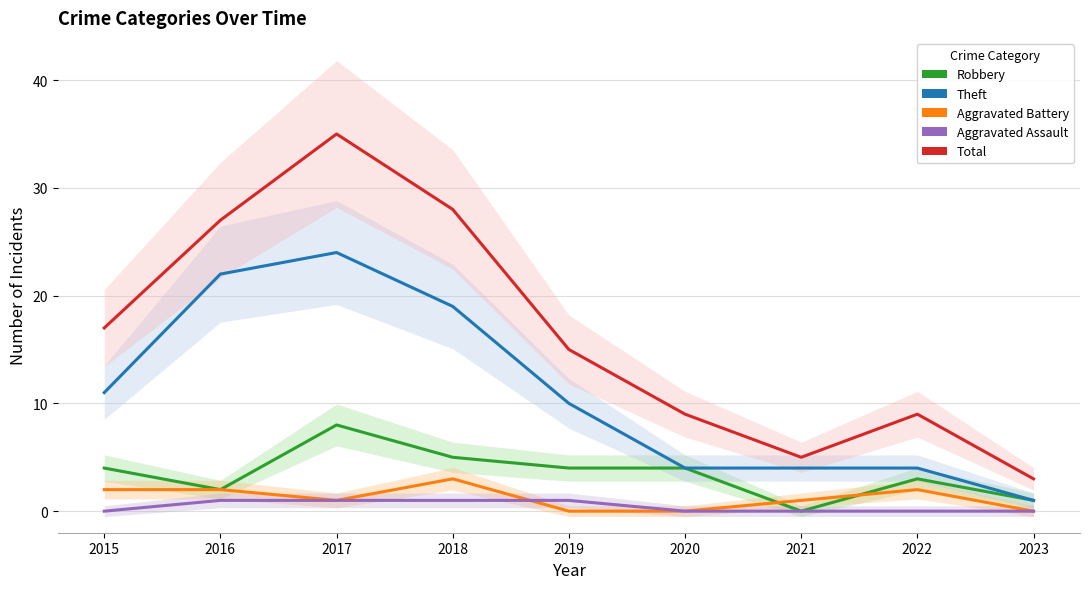

List the labels in order of Theft value, largest first.

2017, 2016, 2018, 2015, 2019, 2020, 2021, 2022, 2023